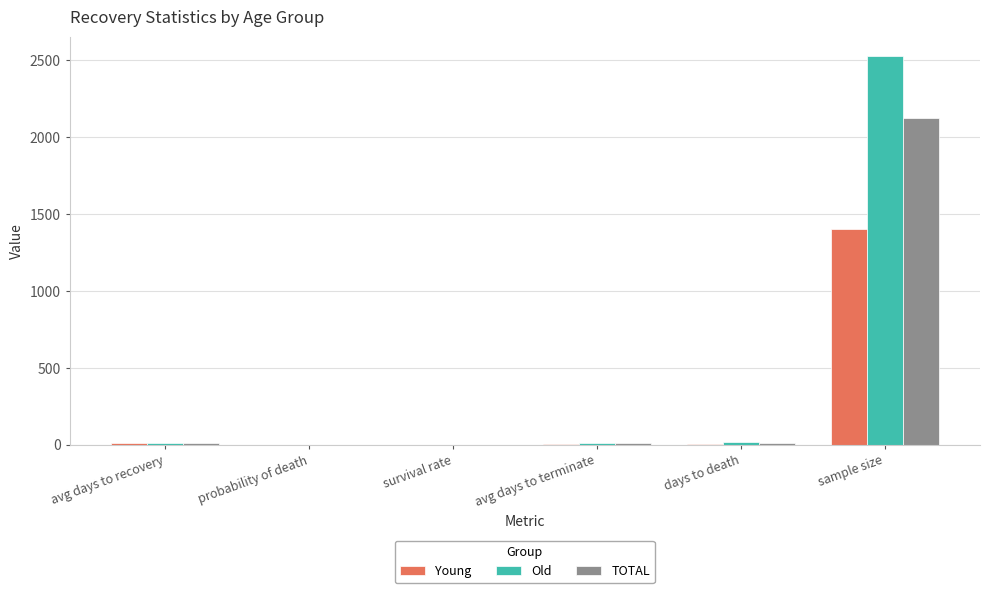

Which series has the widest spread of values?

Old